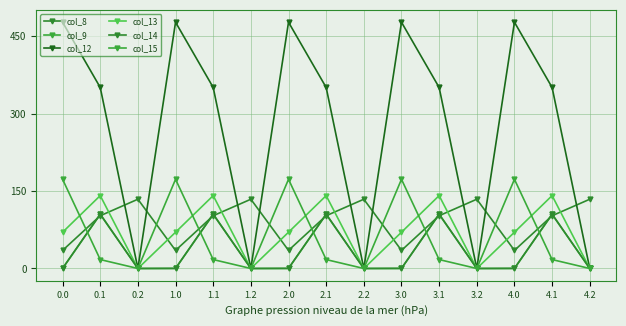

At how many categories does at least one series exceed 419?

5